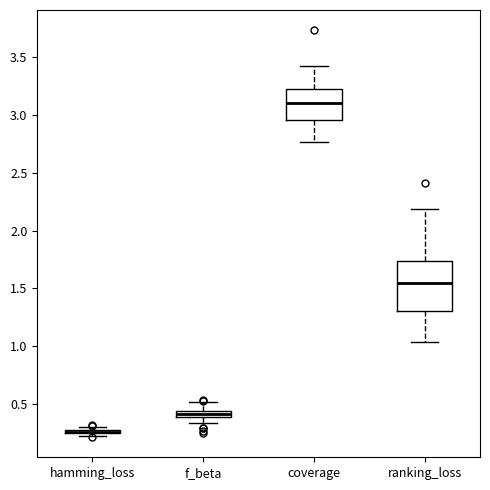

Comparing the boxes themselves (not the whiskers), which one is the tallest?

ranking_loss